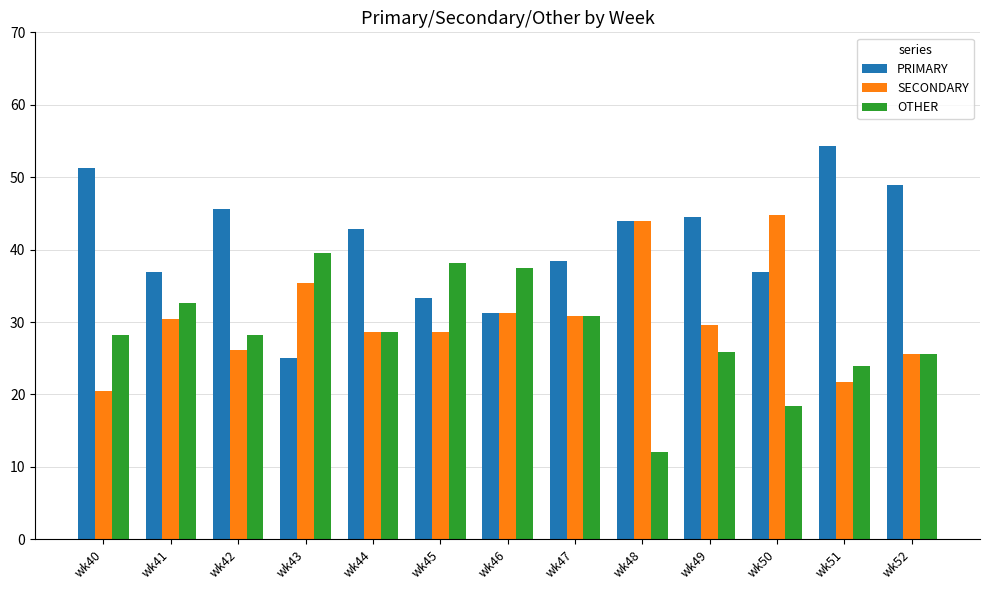

What is the spread (max minus min) of values at wk47?

7.7